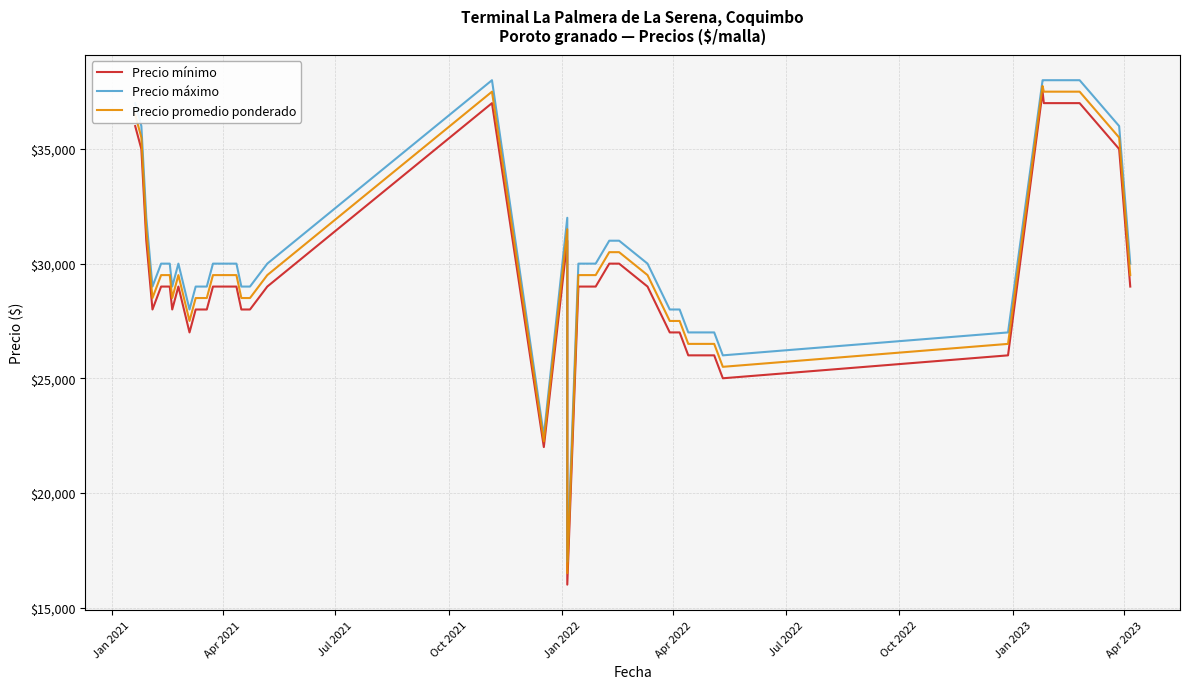

How many values in the Precio máximo series are below 30000?

18